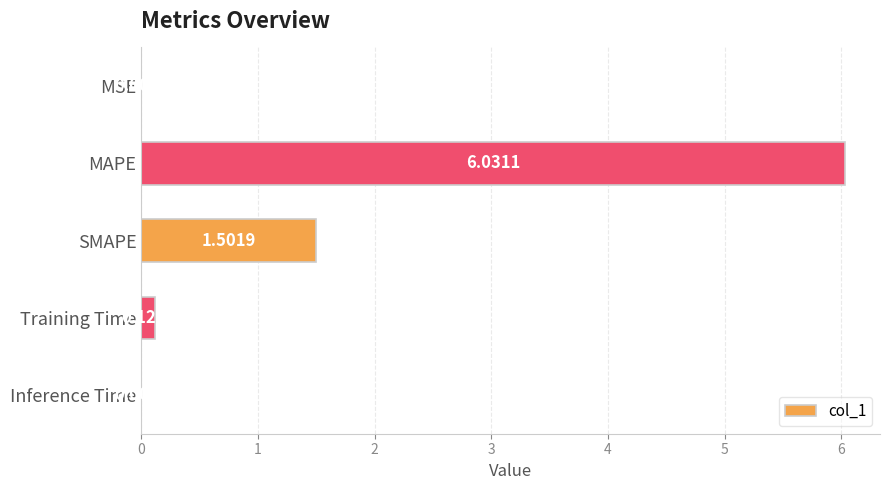

At which label is the value closest to 3?

SMAPE